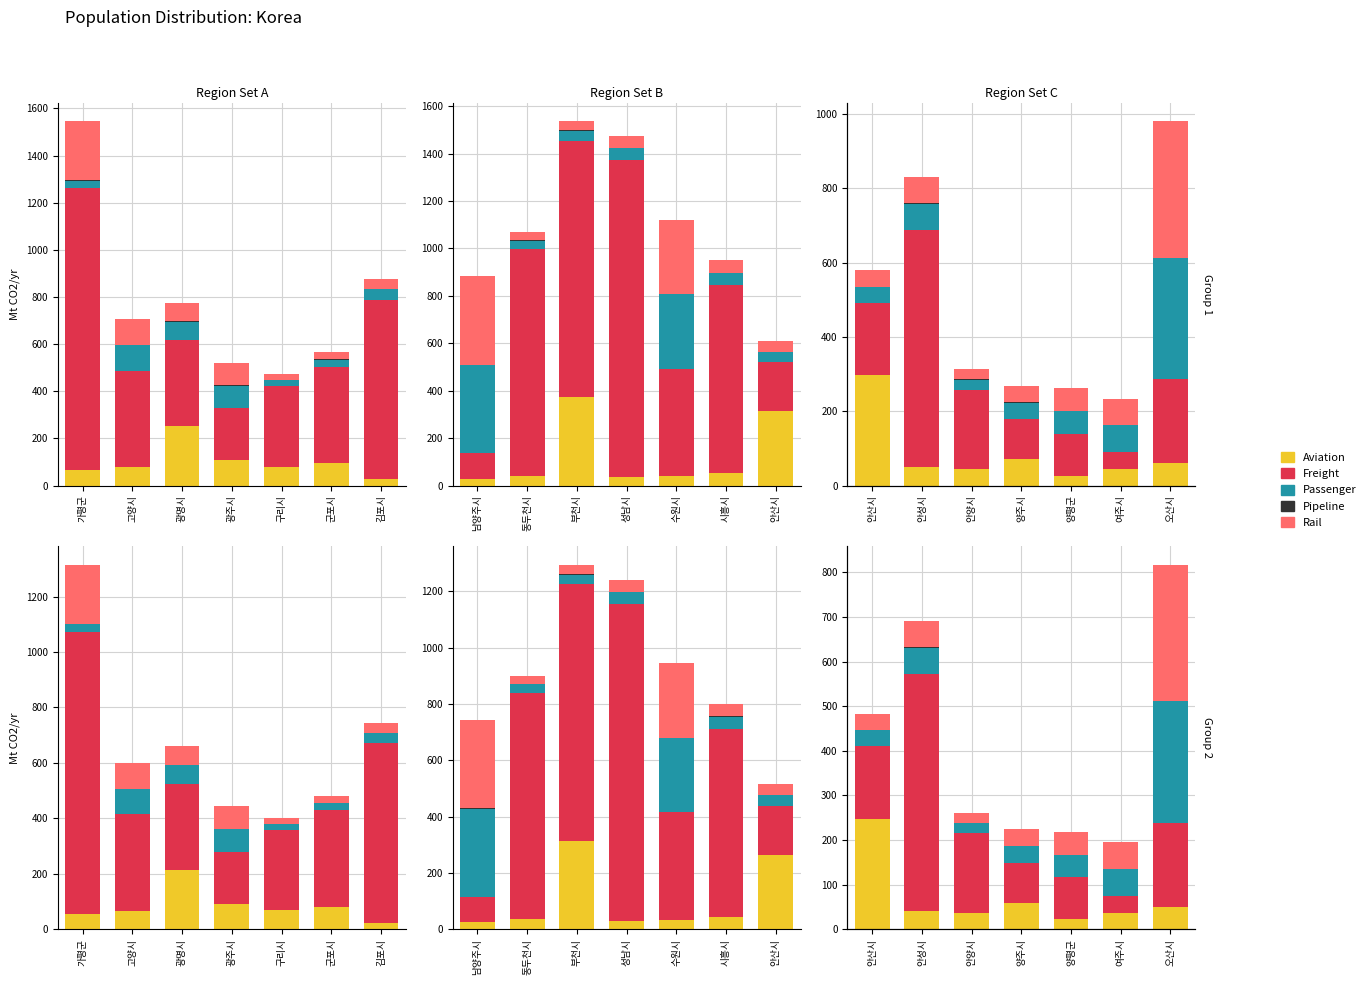

What is the difference between the maximum and second lowest values in the Aviation series?

211.6